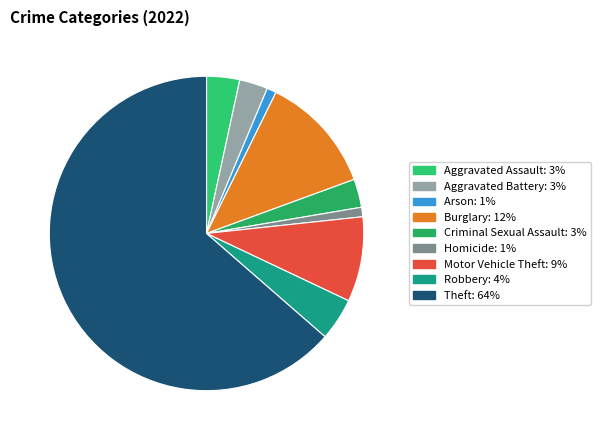

To the nearest percent, what is the average slice percentage?

11%